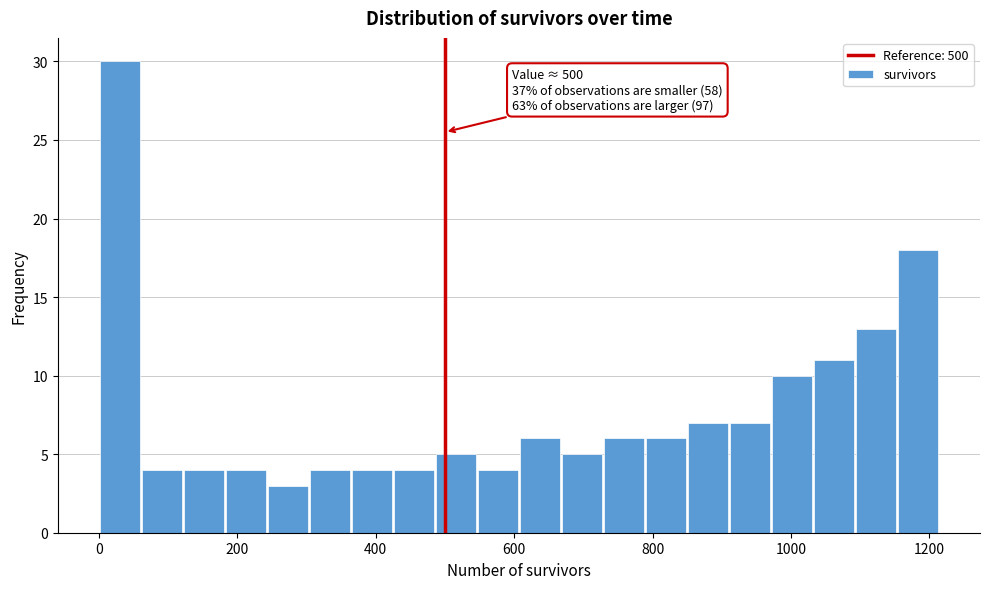

Read against the x-axis, roughly where is the centre of the tallest bar?

40